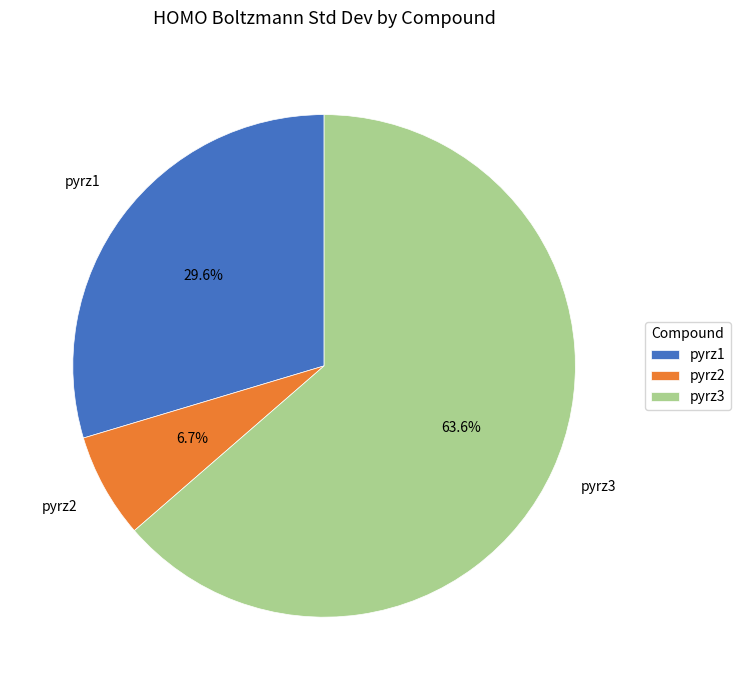

The pyrz1 slice represents 19% of the pie. True or false?

False